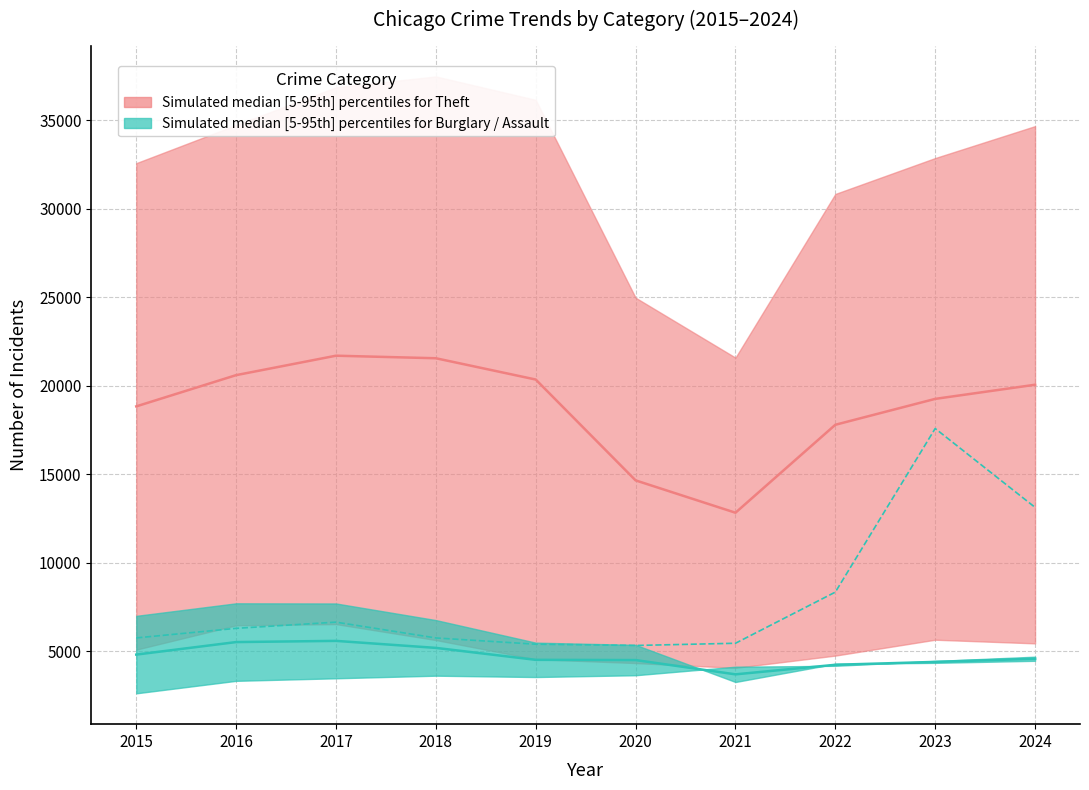

At which category does Theft reach its first local valley?

2021